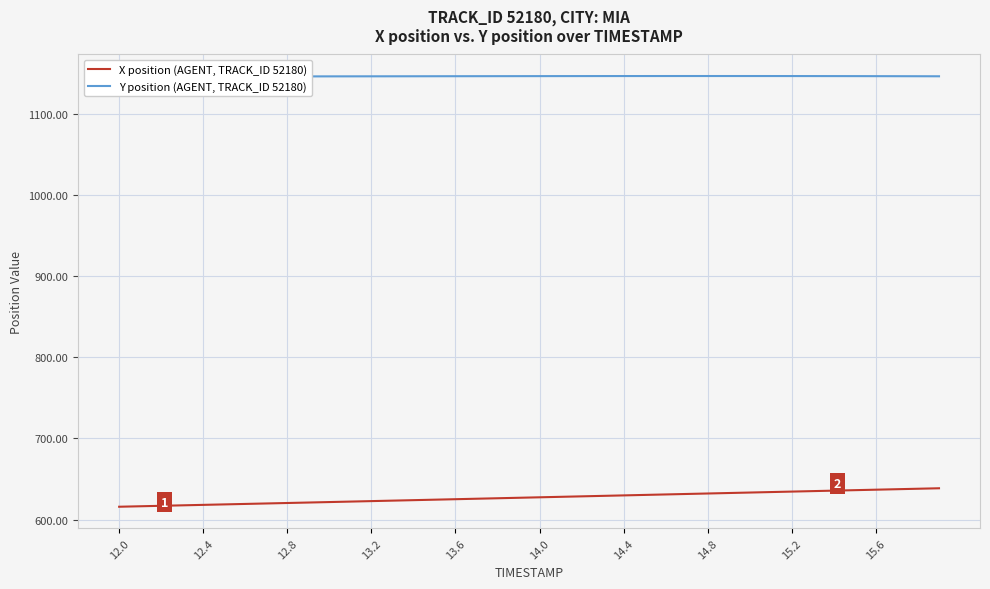

What is the maximum value for X position (AGENT, TRACK_ID 52180)?

638.7